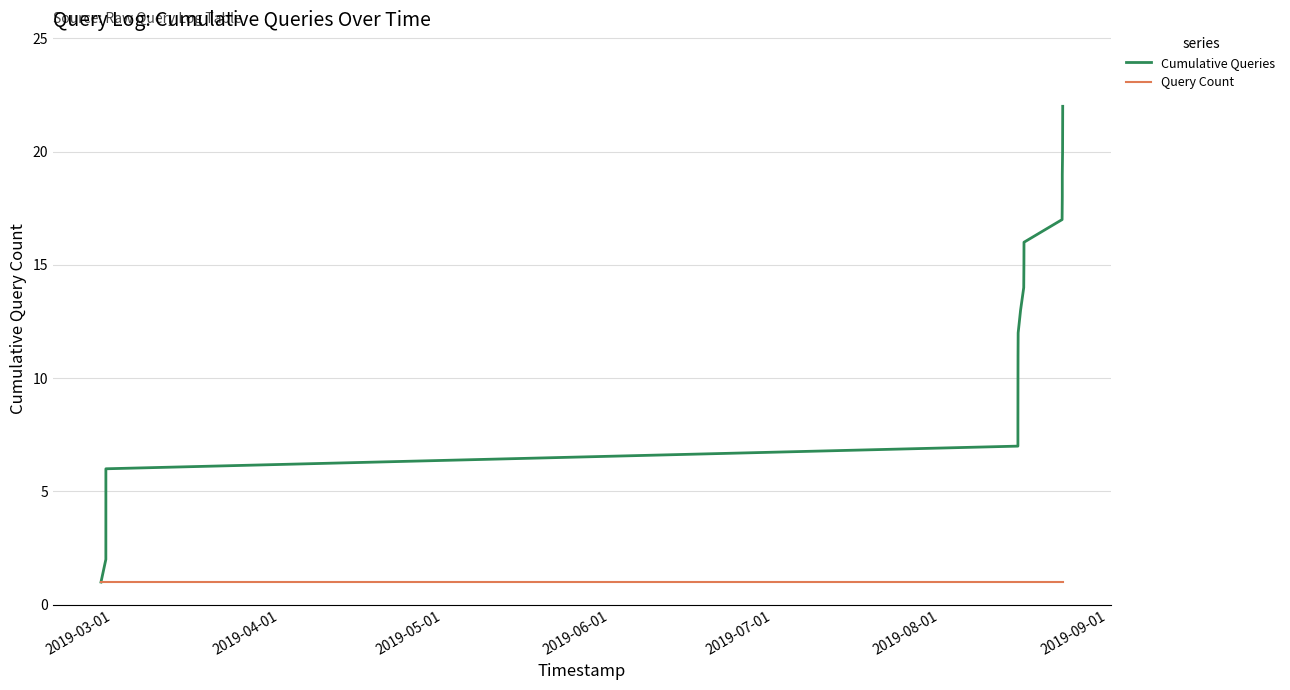

What are all the series names shown in the legend?

Cumulative Queries, Query Count